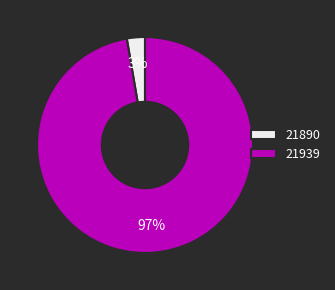

The 21939 slice represents 97% of the pie. True or false?

True